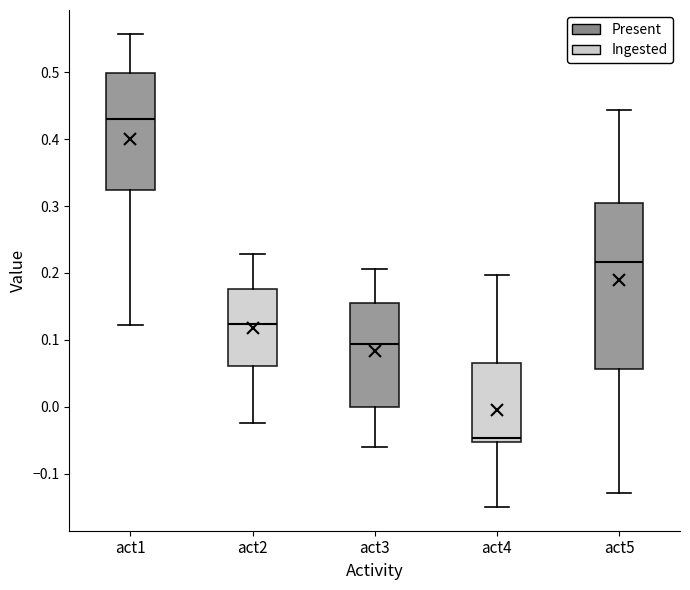

Where does the median line of the box for act5 sit on the y-axis? The values are not printed on the chart, so give them approximately, as read against the axis.

0.22